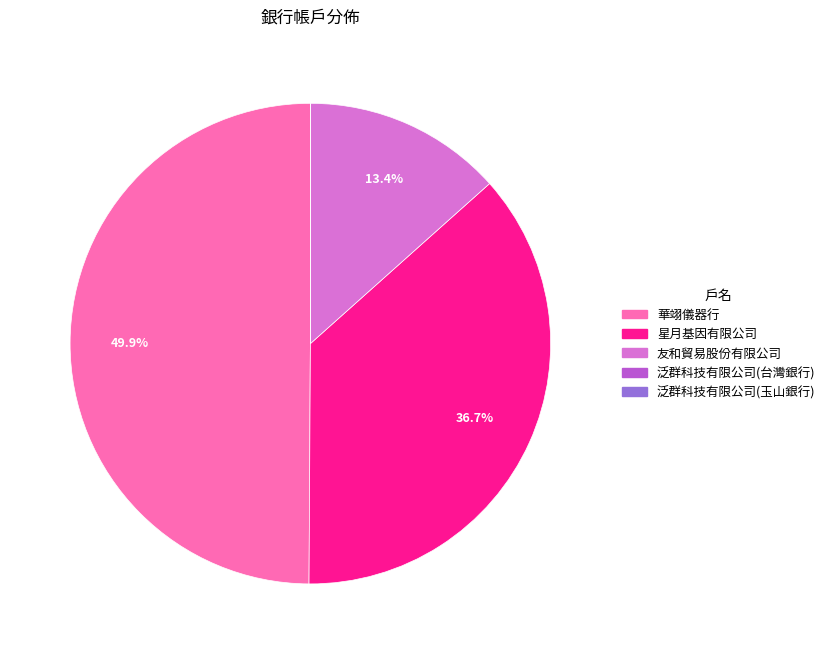

To the nearest percent, what is the difference between the 華翊儀器行 and 星月基因有限公司 slice percentages?

13%